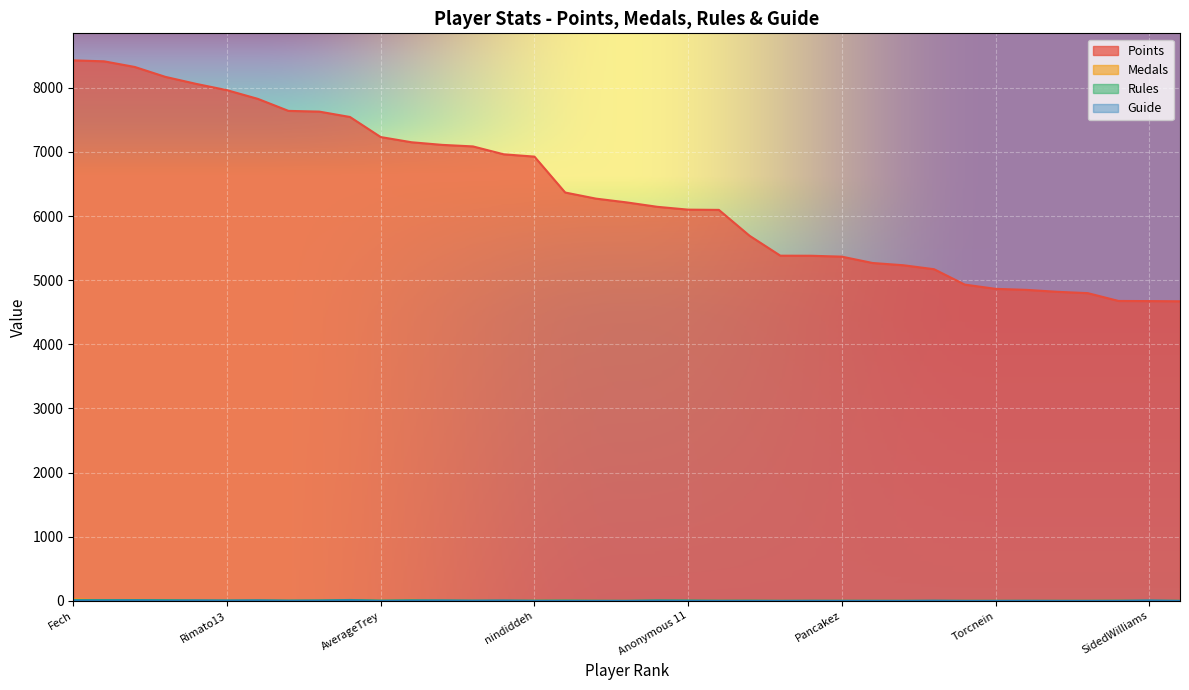

True or false: Points and Guide cross at least once.

False